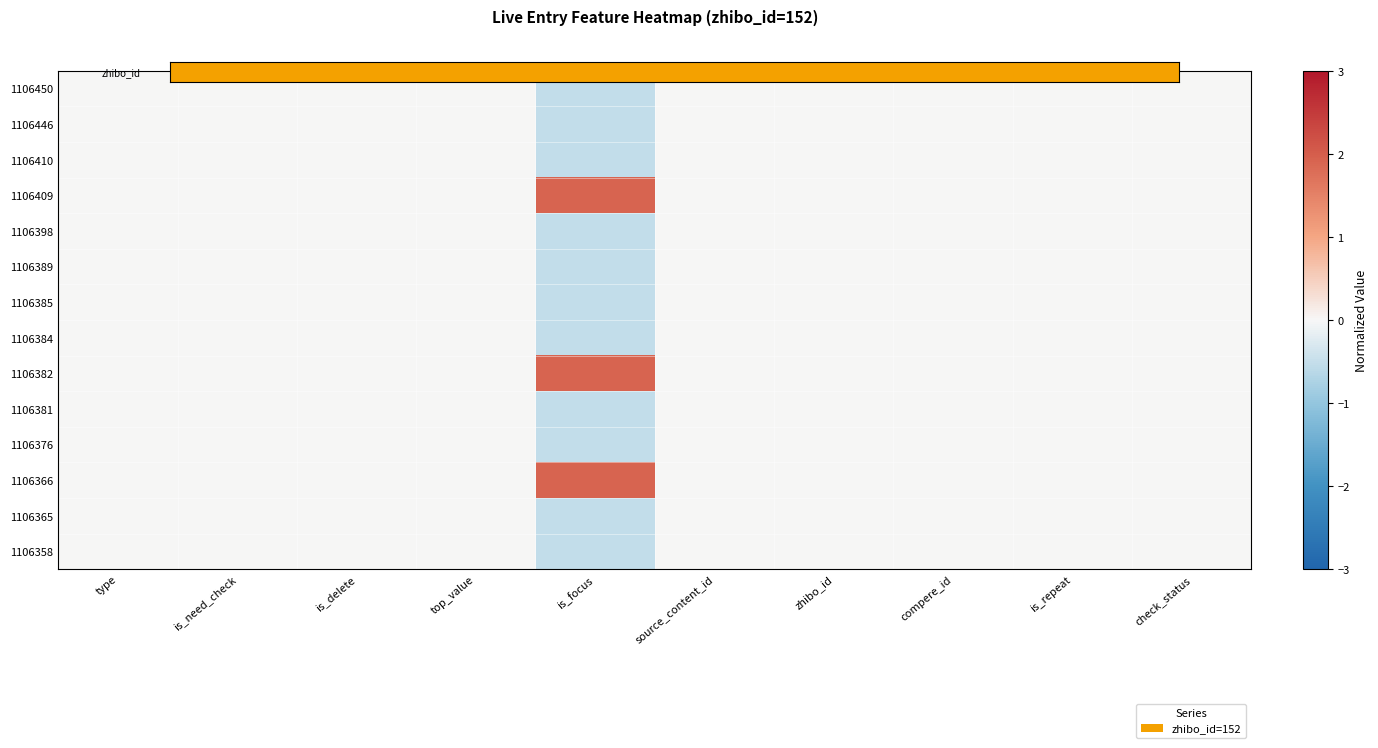

Which label corresponds to the smallest value in the chart?

is_focus